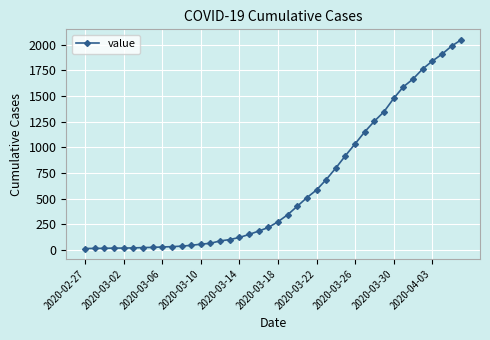

What is the difference between the second highest and minimum values?

1974